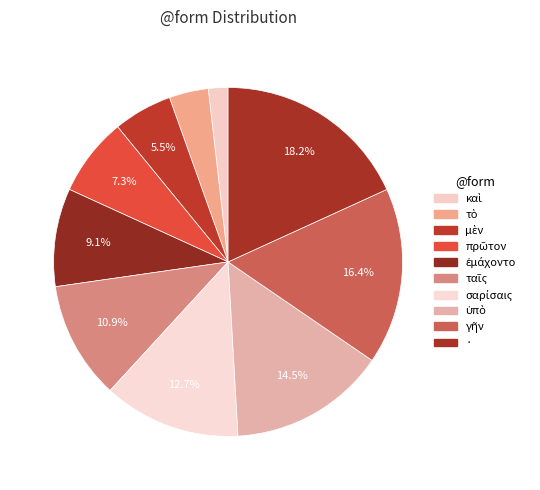

How many segments does this pie chart have?

10